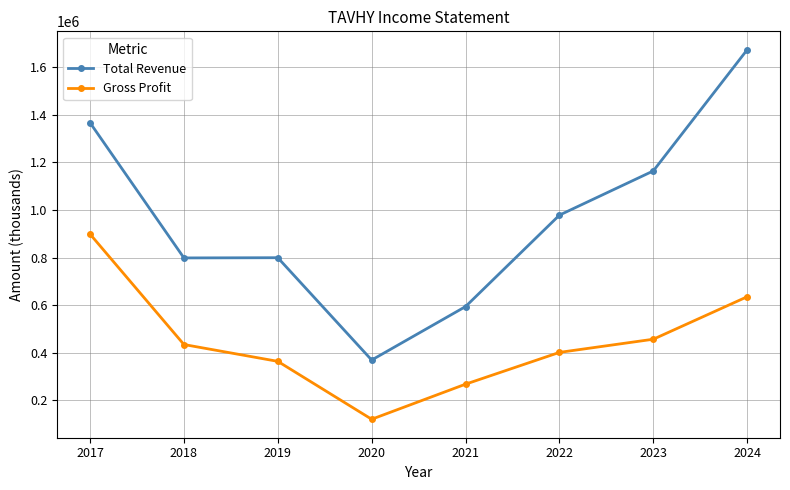

At how many categories does at least one series exceed 888062?

4